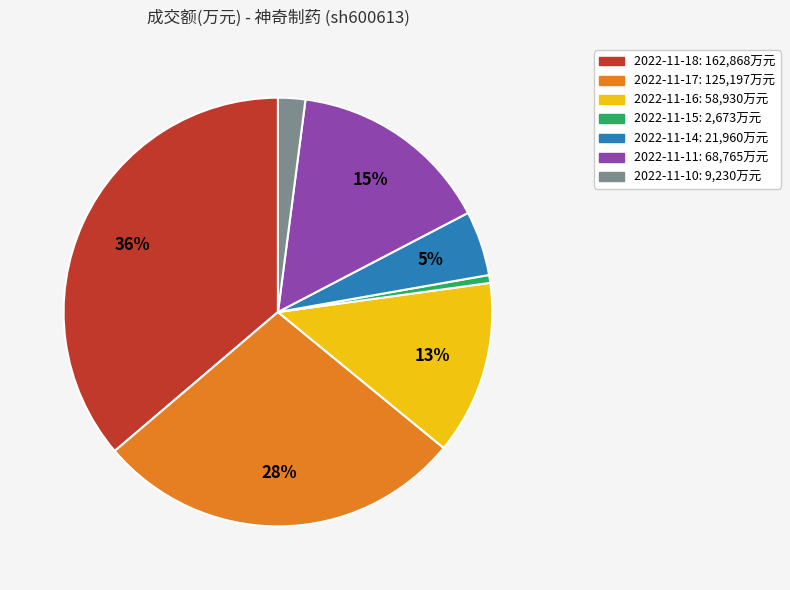

To the nearest percent, what percentage of the pie is 2022-11-14?

5%